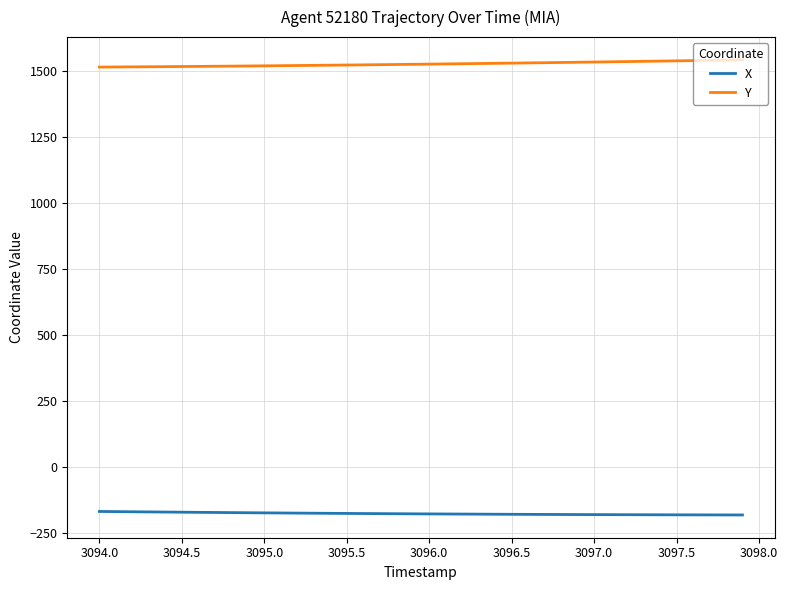

True or false: Y and X cross at least once.

False